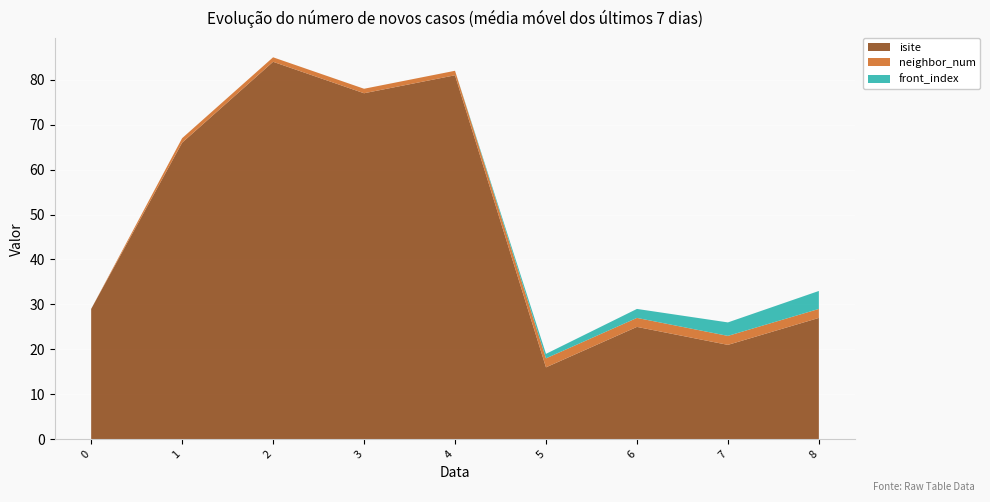

Reading left to right, what are all the values shown in this chart?

isite: 0=29	1=66	2=84	3=77	4=81	5=16	6=25	7=21	8=27
neighbor_num: 0=0	1=1	2=1	3=1	4=1	5=2	6=2	7=2	8=2
front_index: 0=0	1=0	2=0	3=0	4=0	5=1	6=2	7=3	8=4